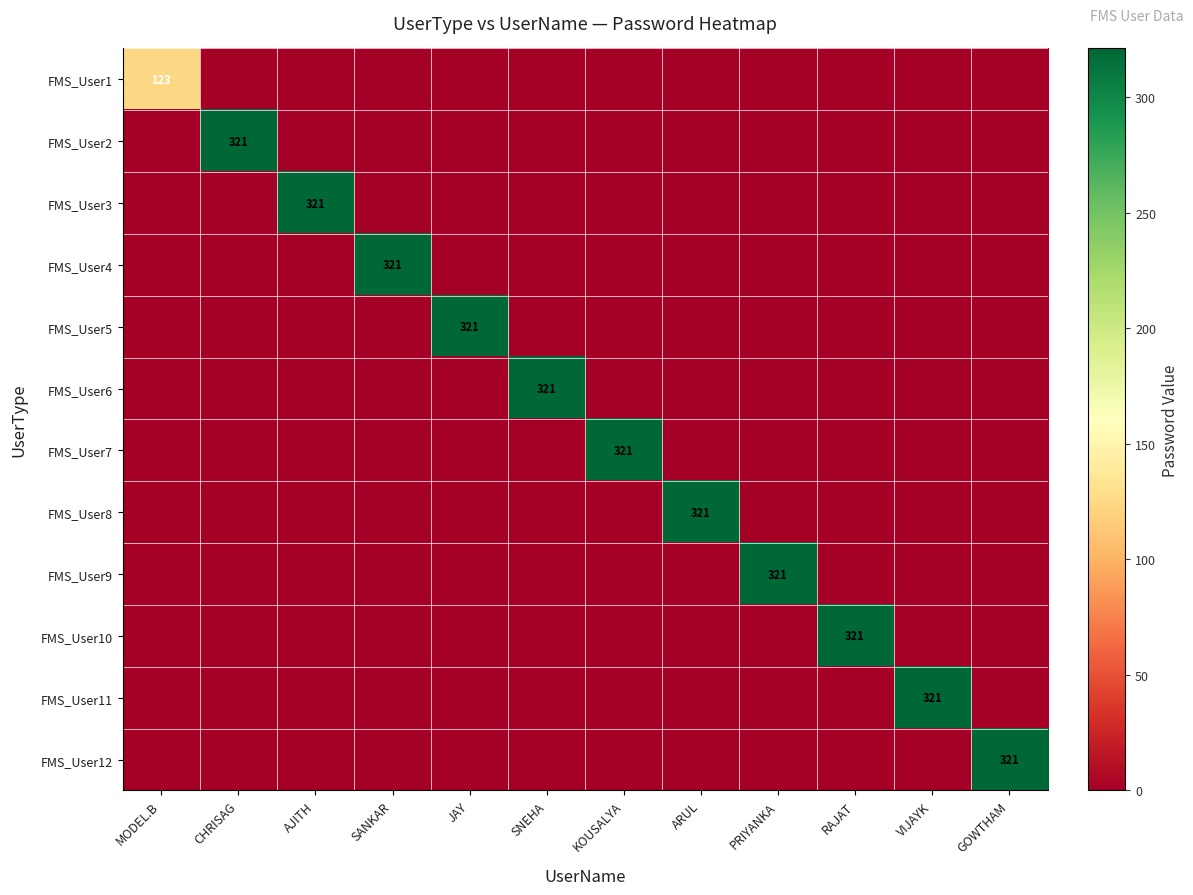

Is it true that FMS_User8 equals 536 at ARUL?

False